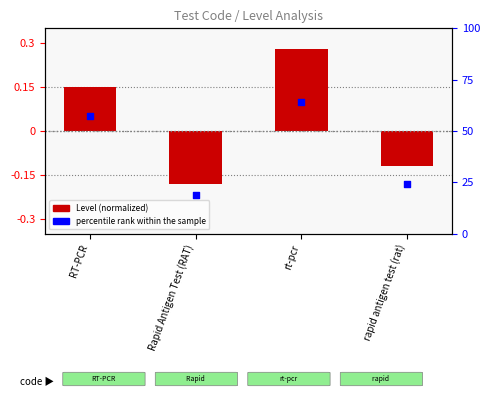

Which series has the largest total across all categories?

Level (normalized)